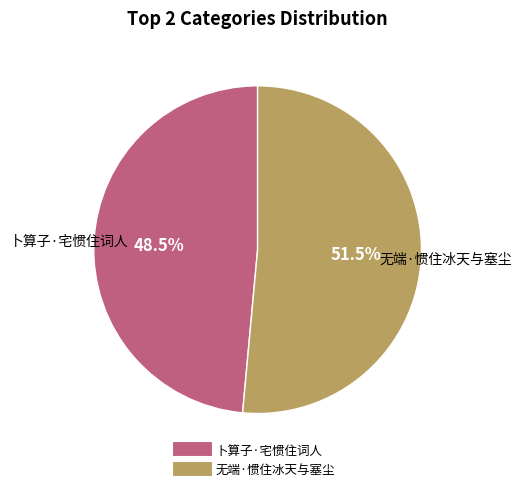

Approximately how many times larger is the value at 无端·惯住冰天与塞尘 compared to 卜算子·宅惯住词人?

1.1